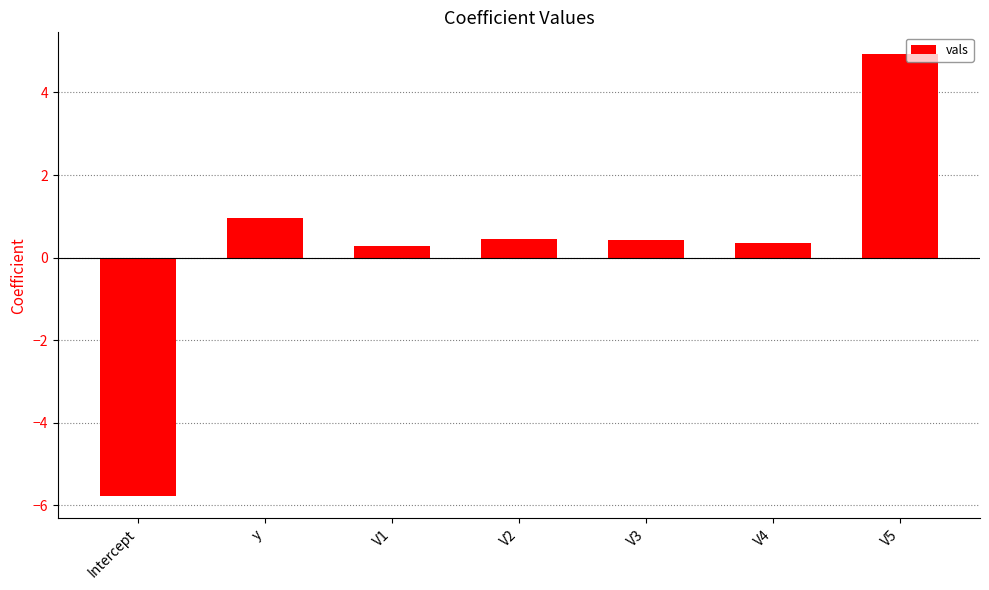

What is the smallest value displayed?

-5.8